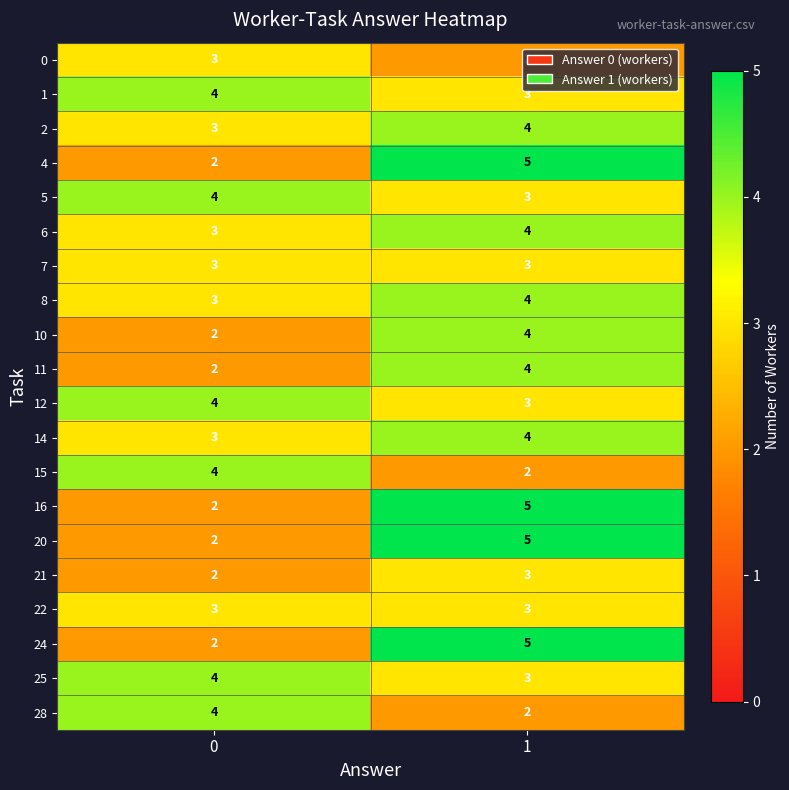

What is the total value across all series at 0?

59